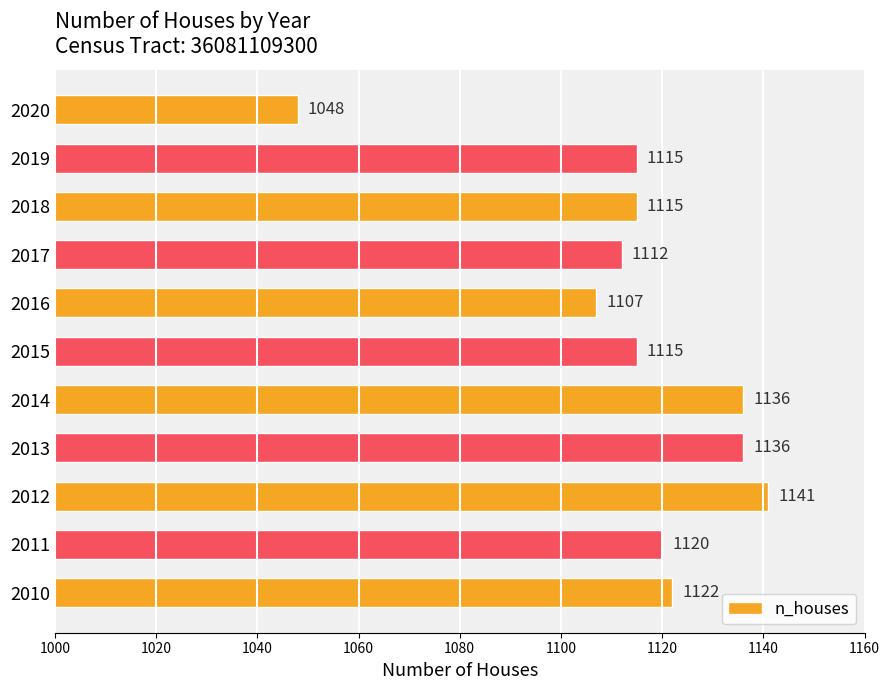

Are the bars grouped side by side (vs. stacked)?

No